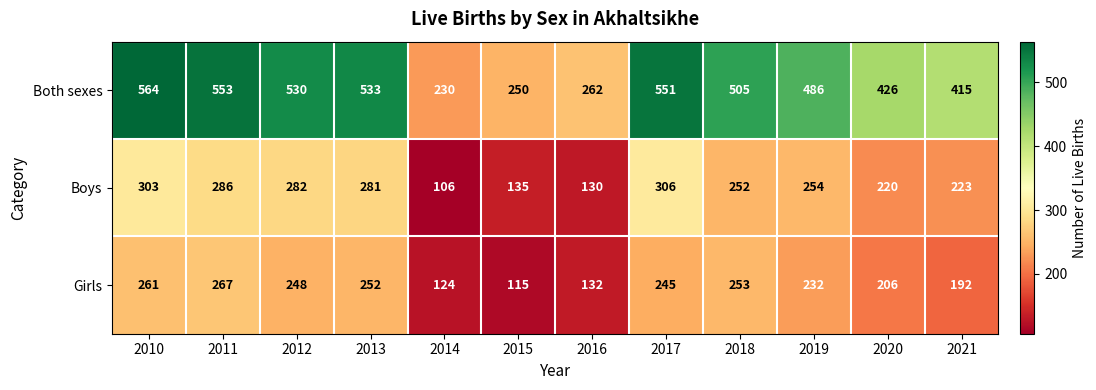

At how many categories does at least one series exceed 213?

12